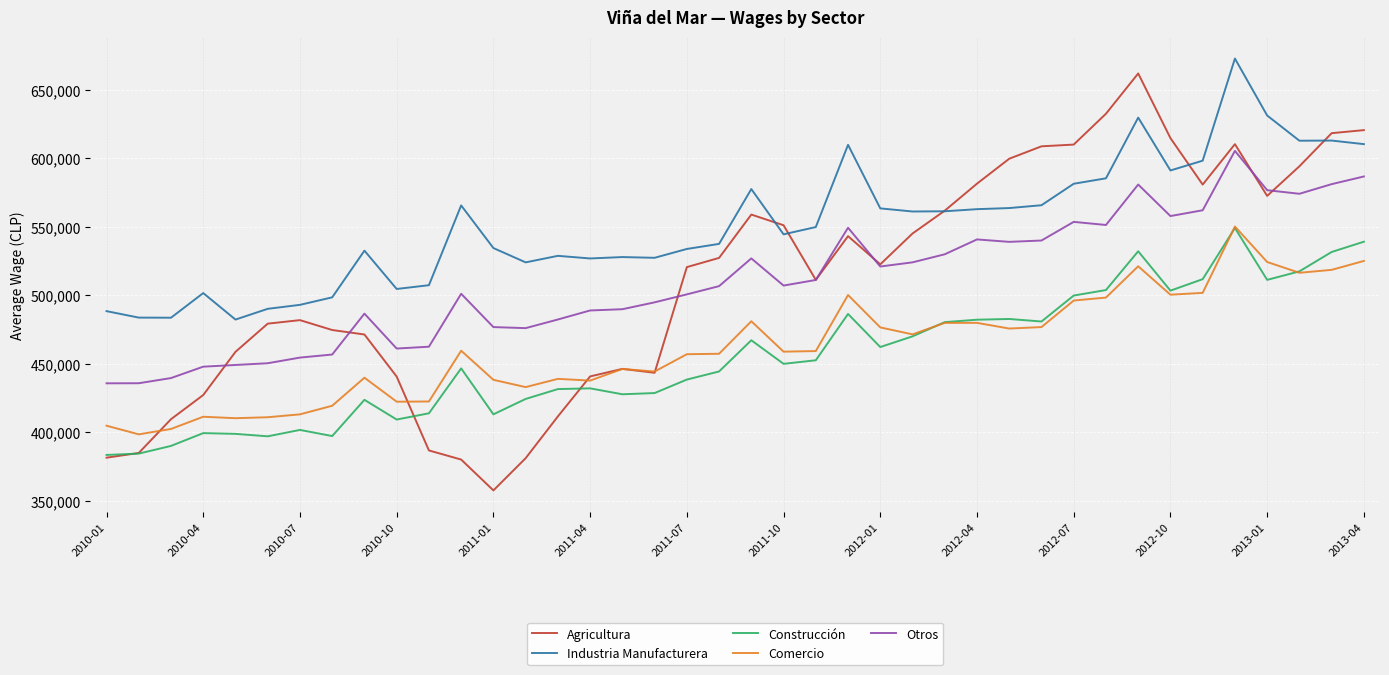

What is the difference between the second highest and second lowest values in the Agricultura series?

252440